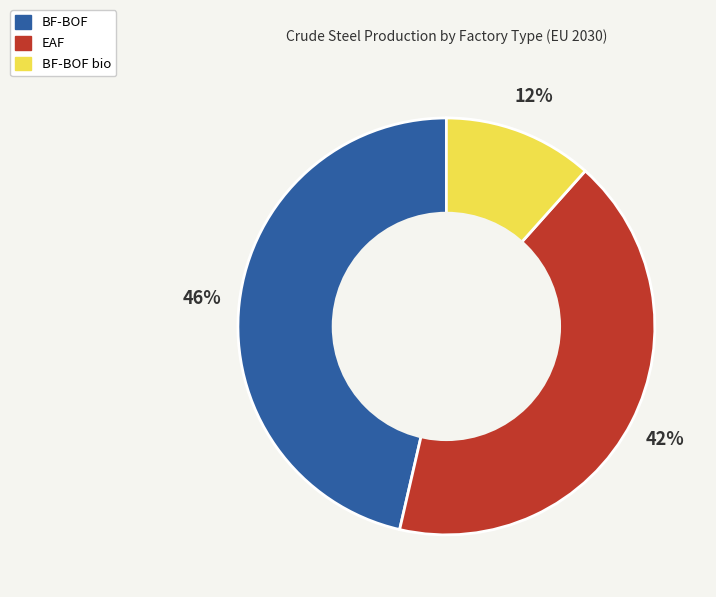

Is BF-BOF the majority of the pie?

No